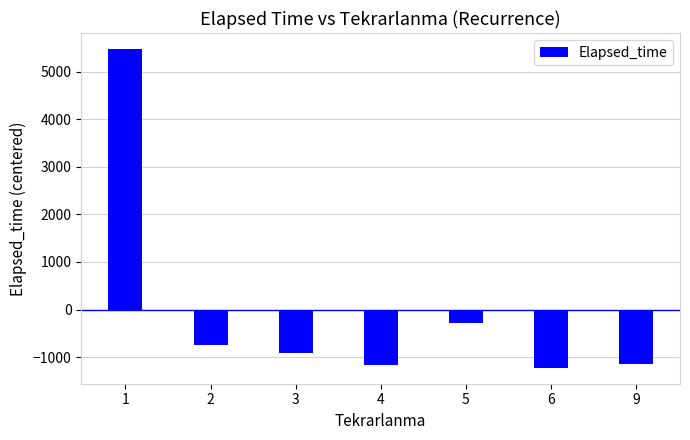

Reading left to right, transcribe all the data shown in this chart.

5475.6	-753.3	-915.3	-1168.3	-277.1	-1223.3	-1138.3